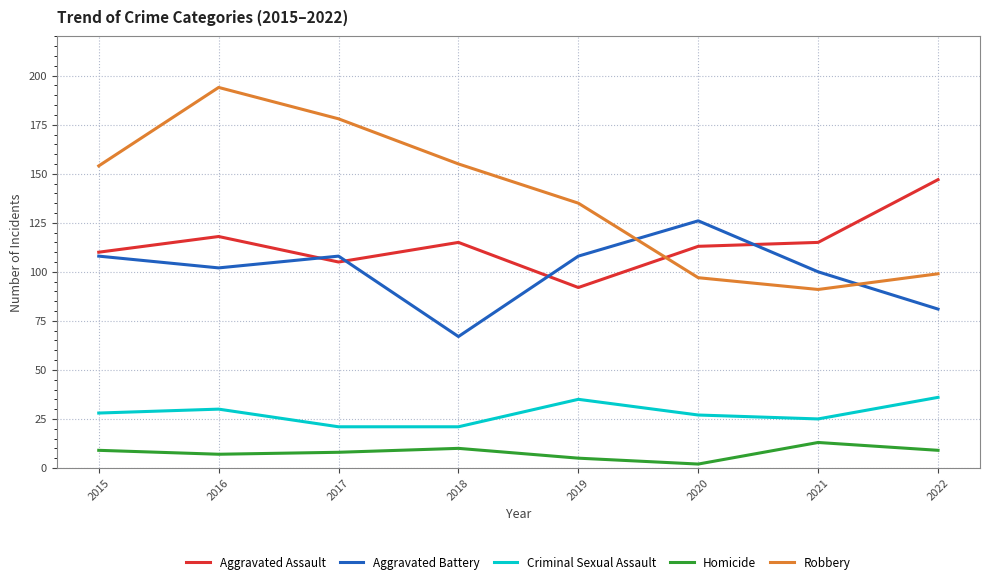

Which series has the widest spread of values?

Robbery